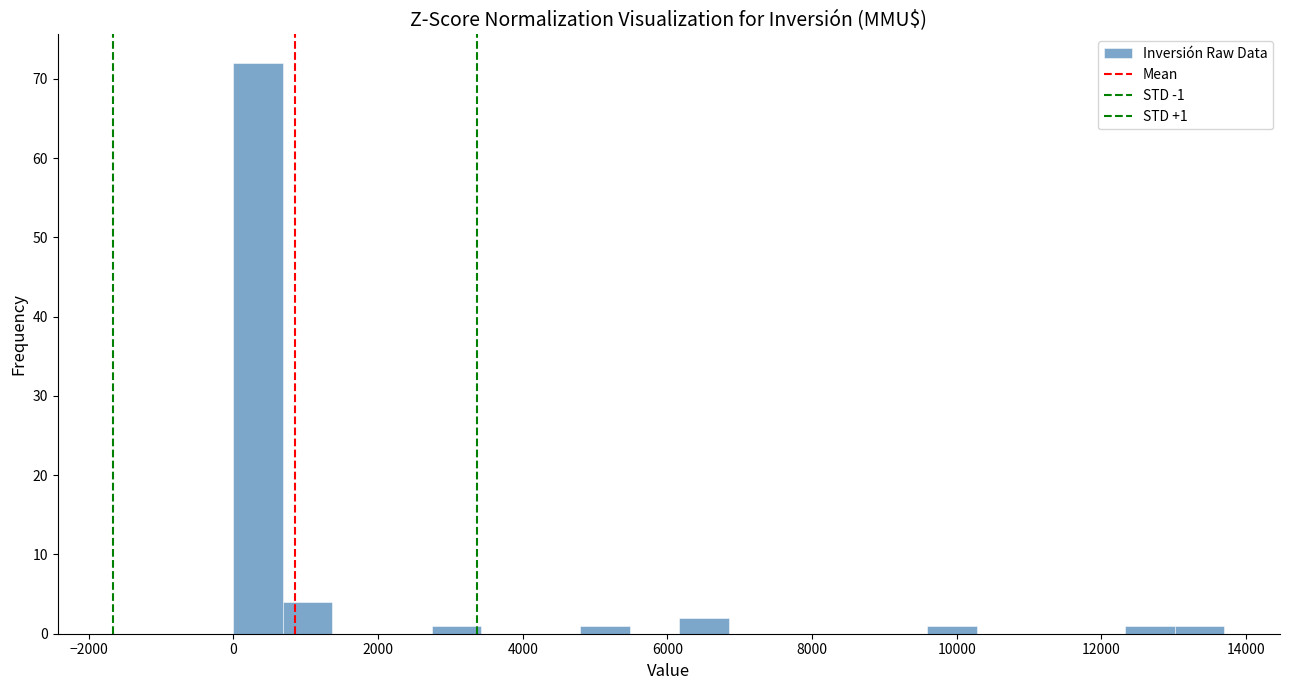

Around what value on the x-axis is the tallest bar? Give the approximate position of its centre, as read against the axis.

400